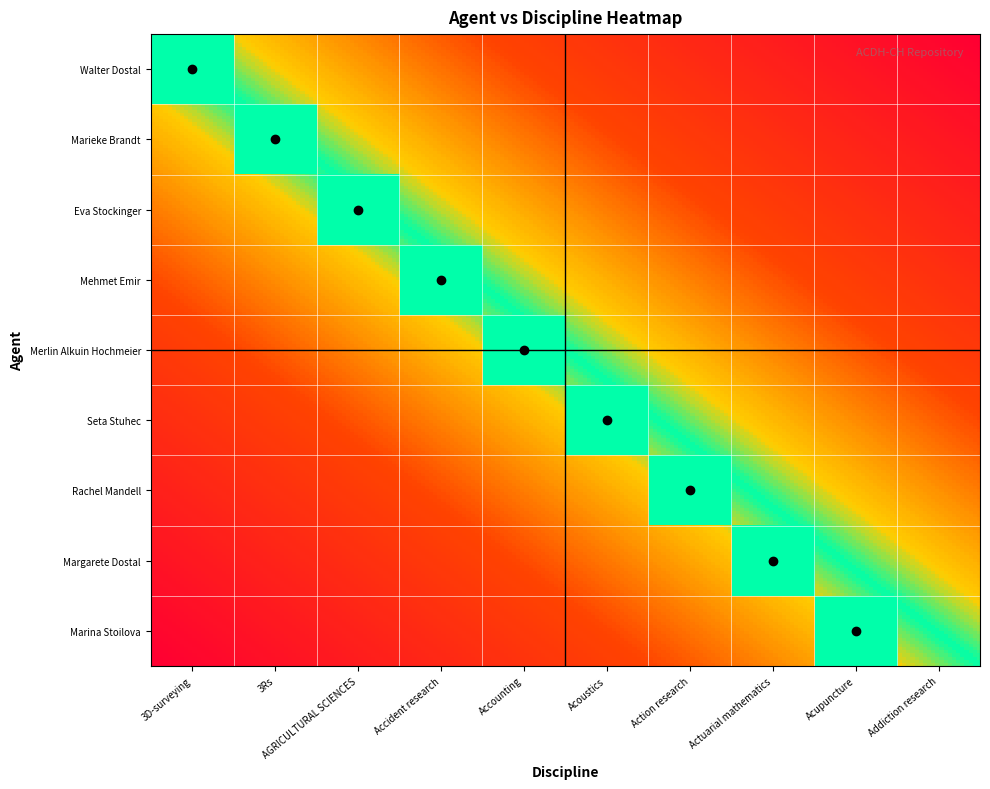

Rank the categories by Marieke Brandt value from highest to lowest.

3Rs, 3D-surveying, AGRICULTURAL SCIENCES, Accident research, Accounting, Acoustics, Action research, Actuarial mathematics, Acupuncture, Addiction research